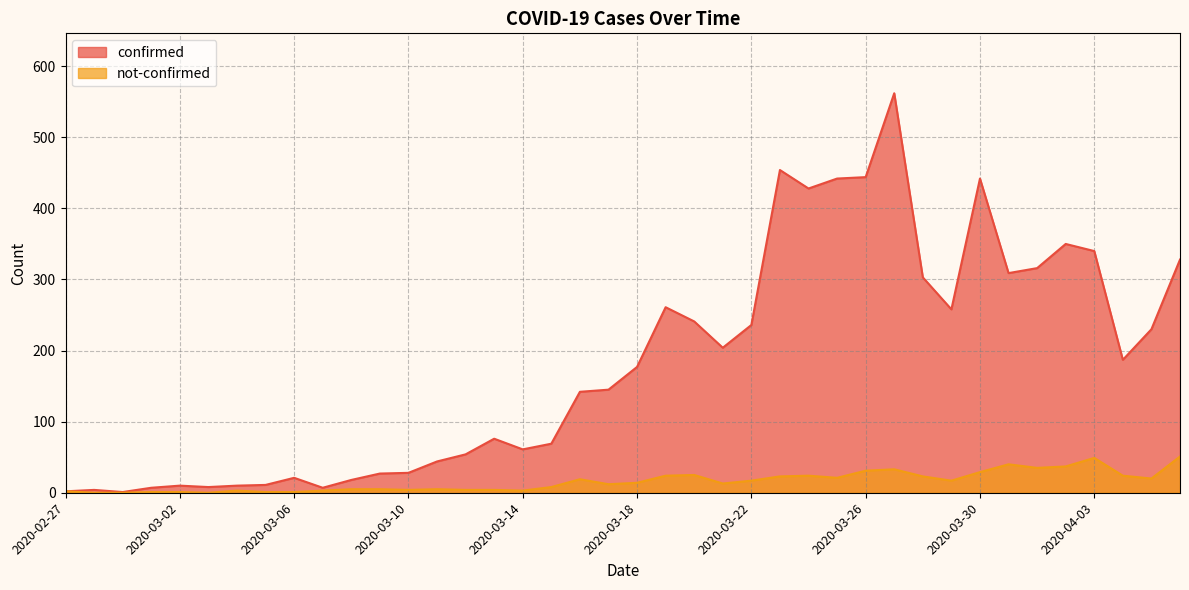

Where is not-confirmed nearest to the value 25?

2020-03-20